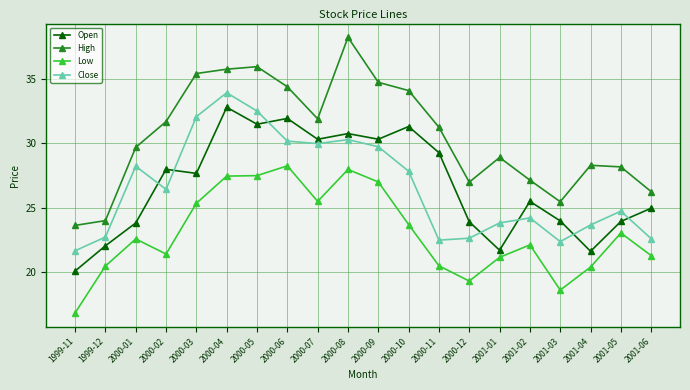

Which category has the lowest value in the Close series?

1999-11